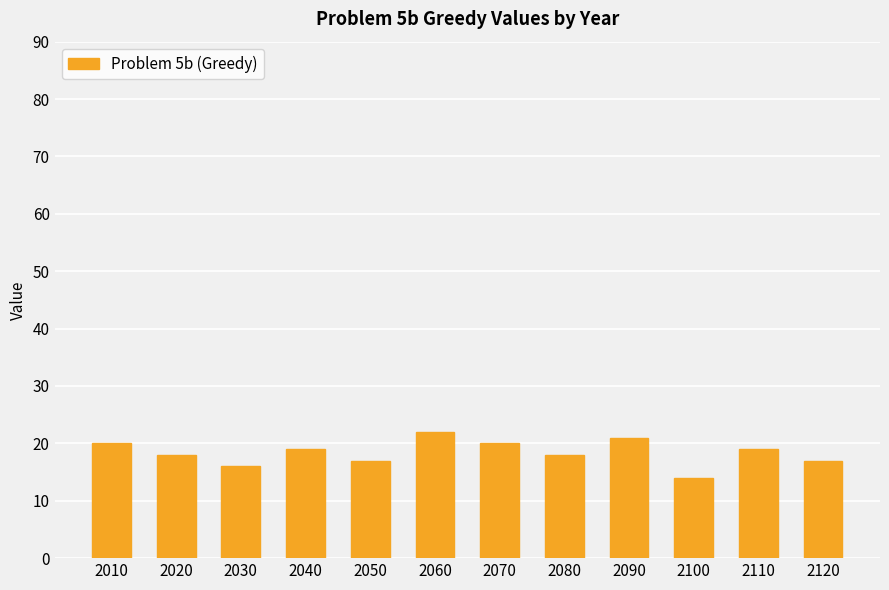

Reading left to right, list all the values displayed in this chart.

20	18	16	19	17	22	20	18	21	14	19	17